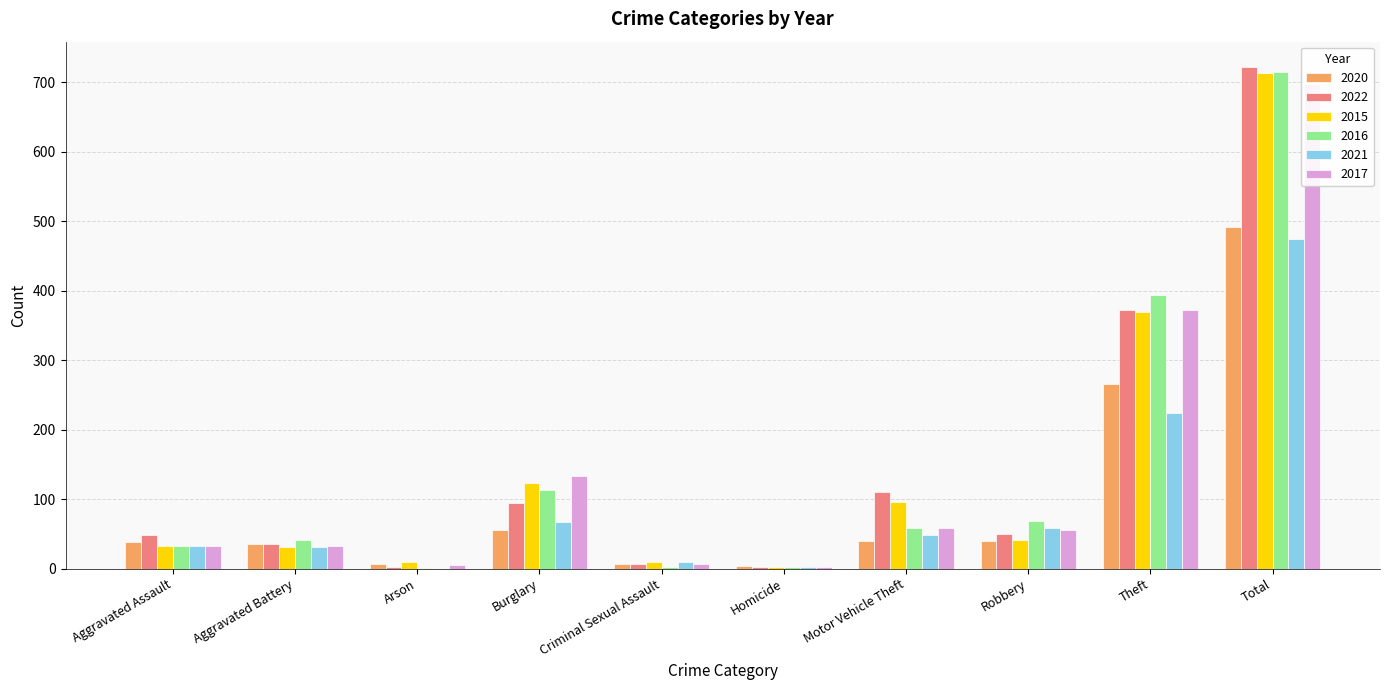

Which category has the lowest value in the 2020 series?

Homicide